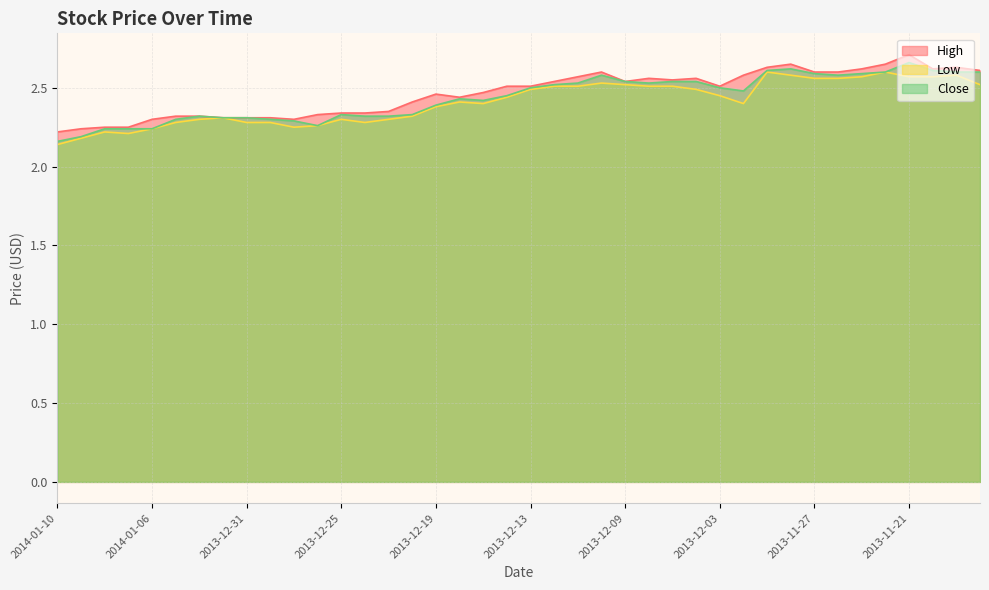

What is the difference between the second highest and minimum values in the Low series?

0.5